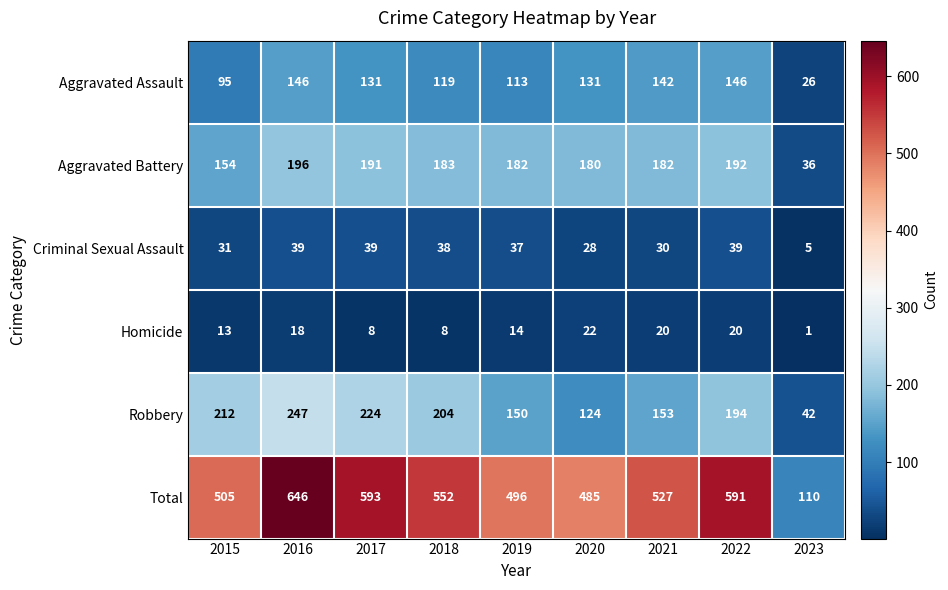

Count the number of categories in the chart.

9